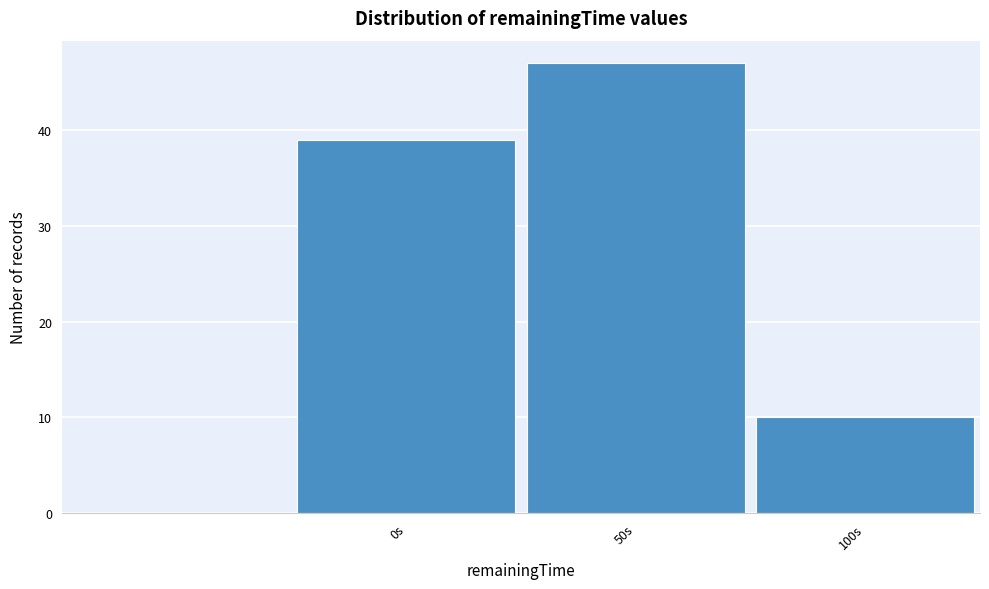

Reading left to right, what are all the values shown in this chart?

0s=39	50s=47	100s=10